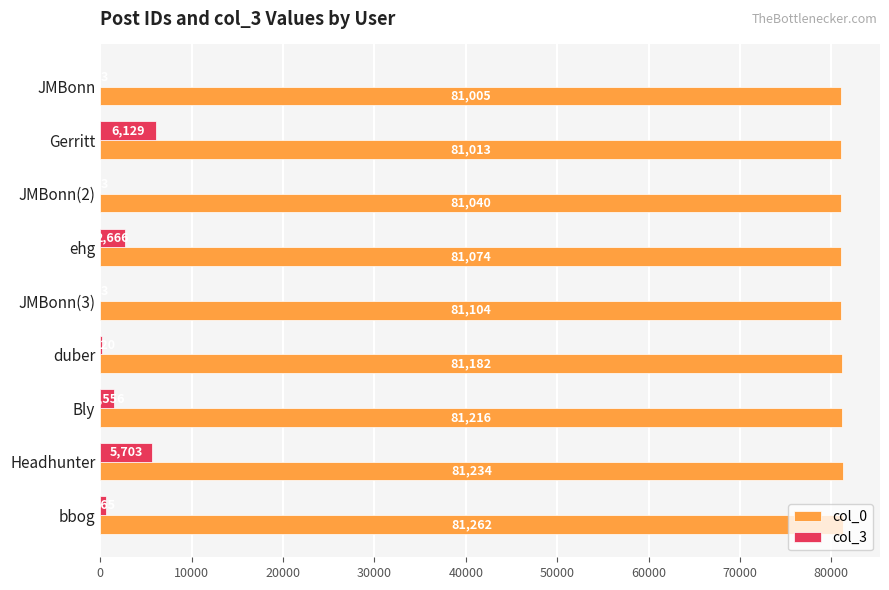

How many series are shown in this chart?

2